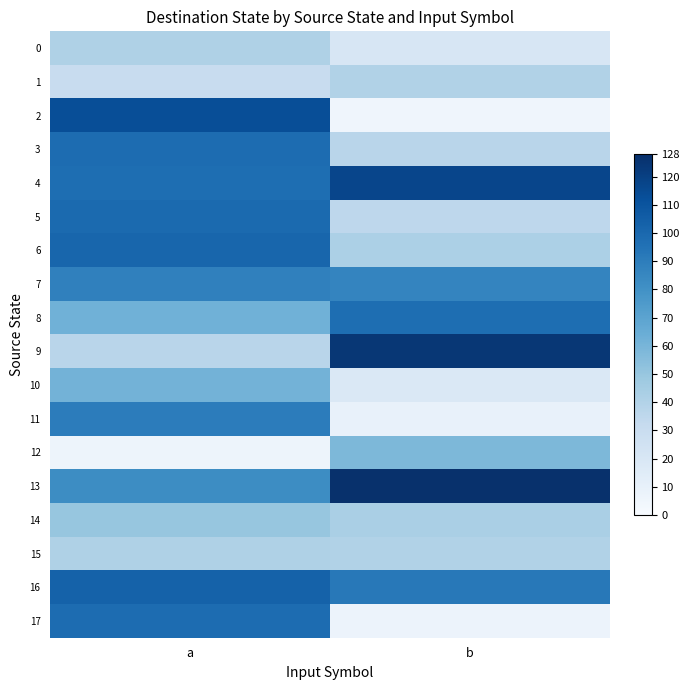

At how many categories does at least one series exceed 16?

2